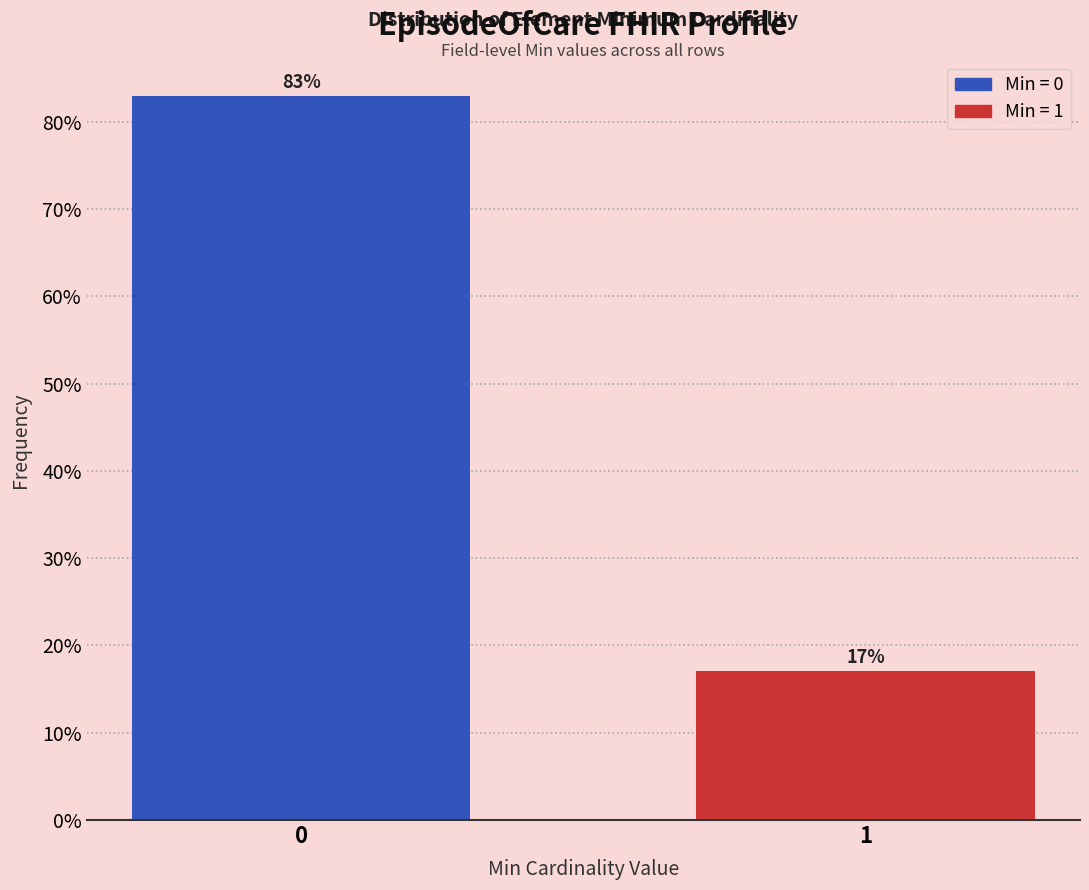

What is the value of the 2nd bar from the left?

17.1